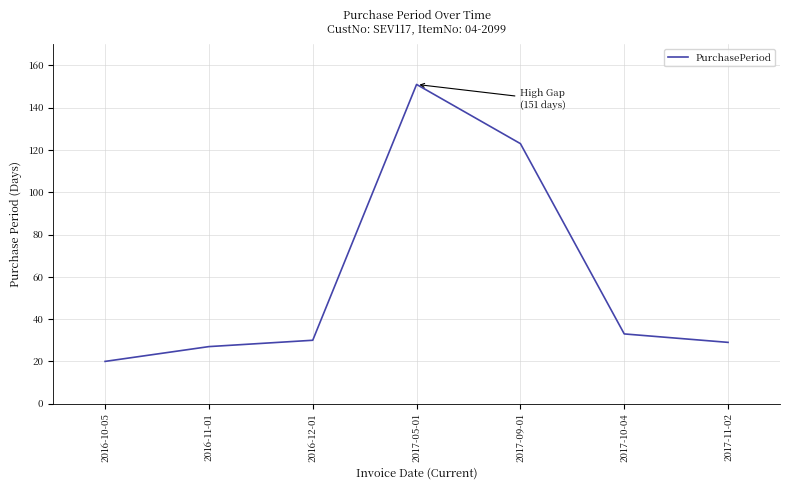

True or false: there are more than 0 points higher than both neighbors.

True